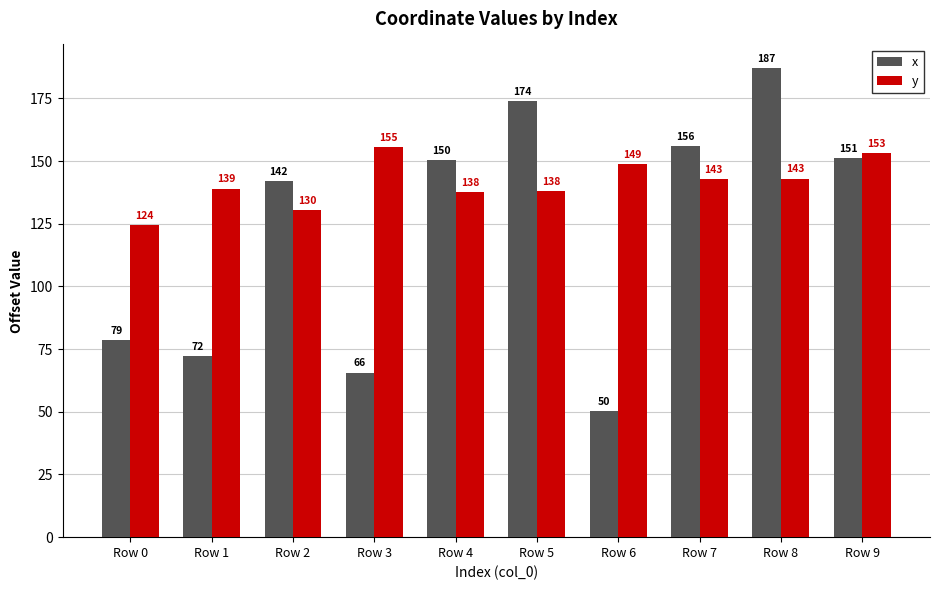

What are all the series names shown in the legend?

x, y